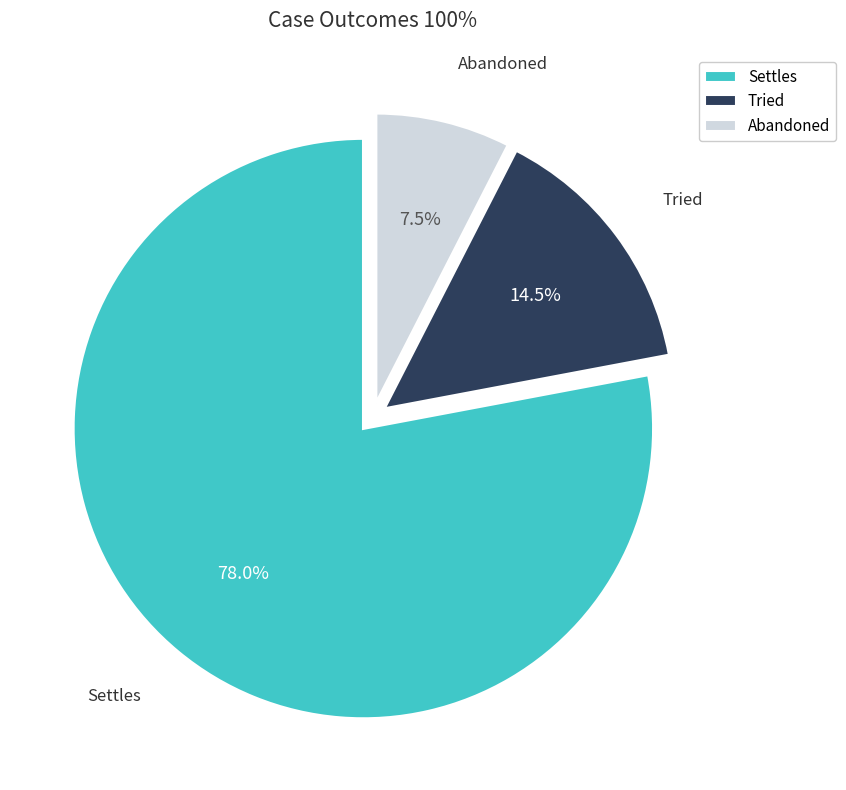

Is it true that Settles is 78% of the pie?

True